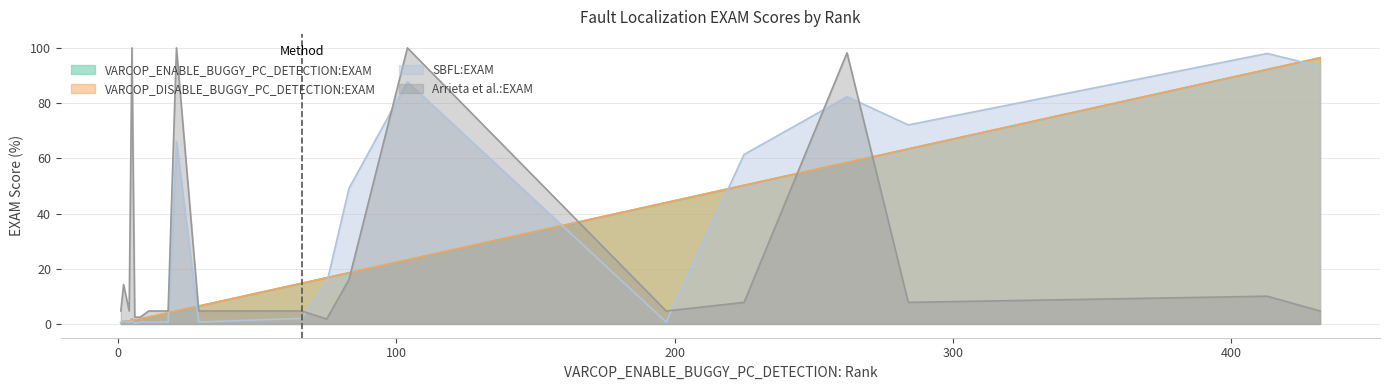

How many distinct data groups are displayed?

4